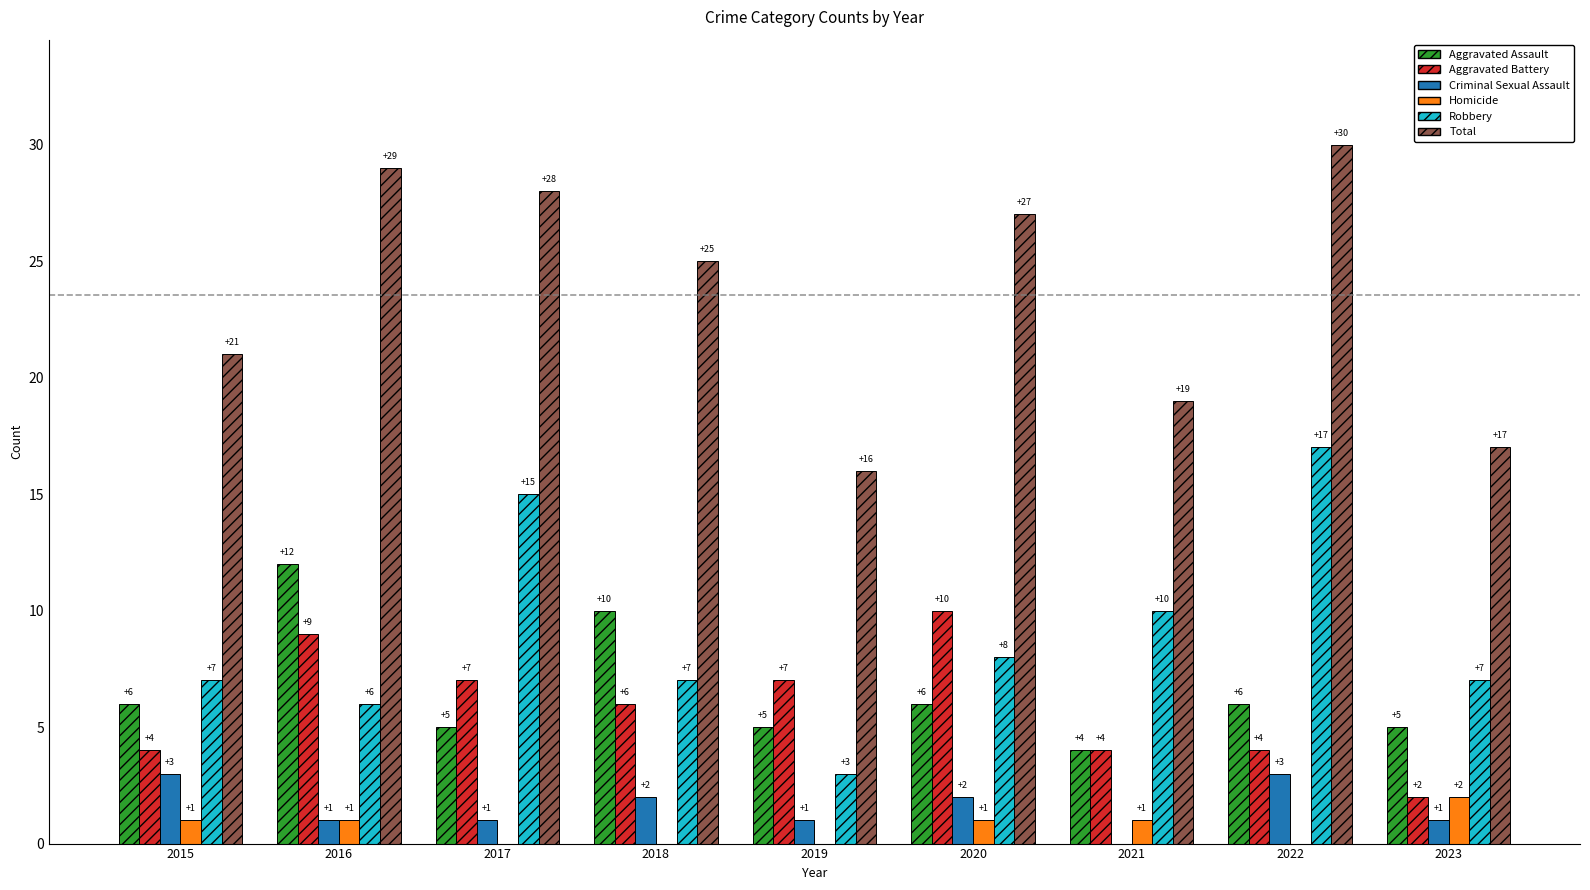

True or false: Aggravated Assault has a value of 3 at 2020.

False